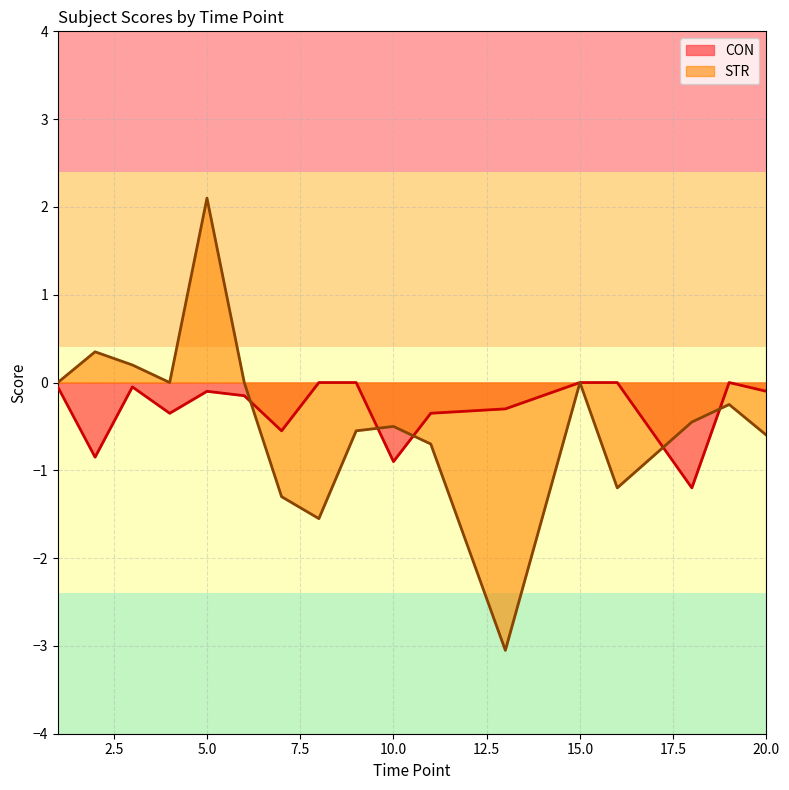

Between 1 and 8, which is larger?

8